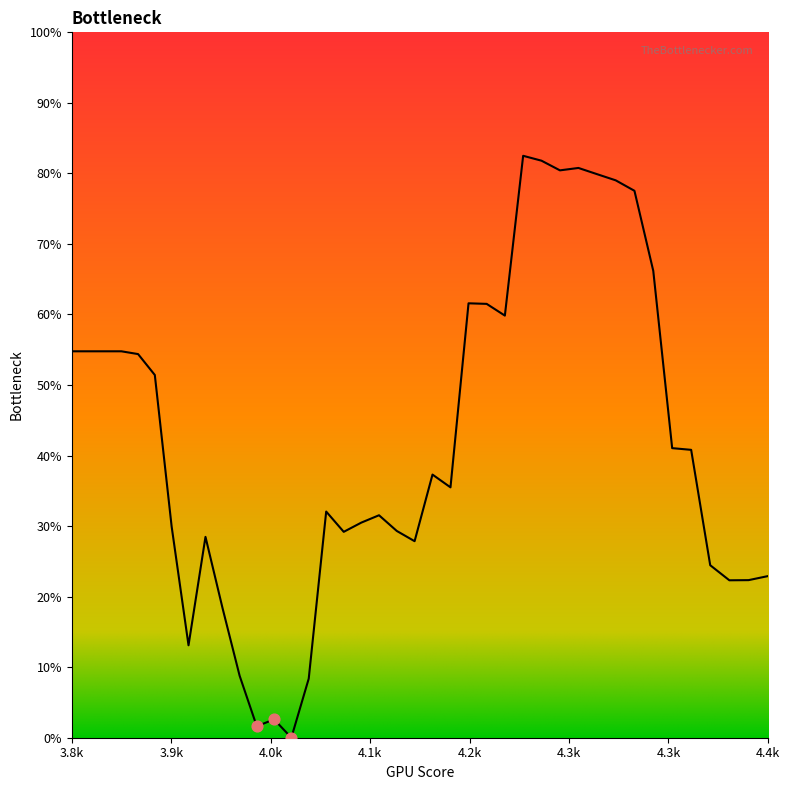

Is this an area chart (filled region under the line)?

Yes